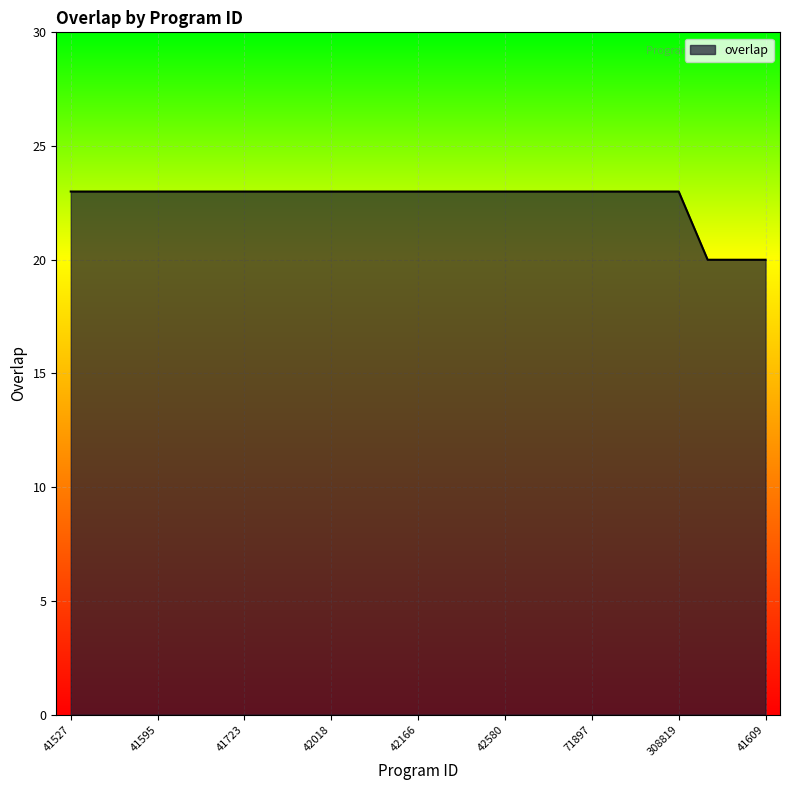

How many values are between 23 and 24?

22